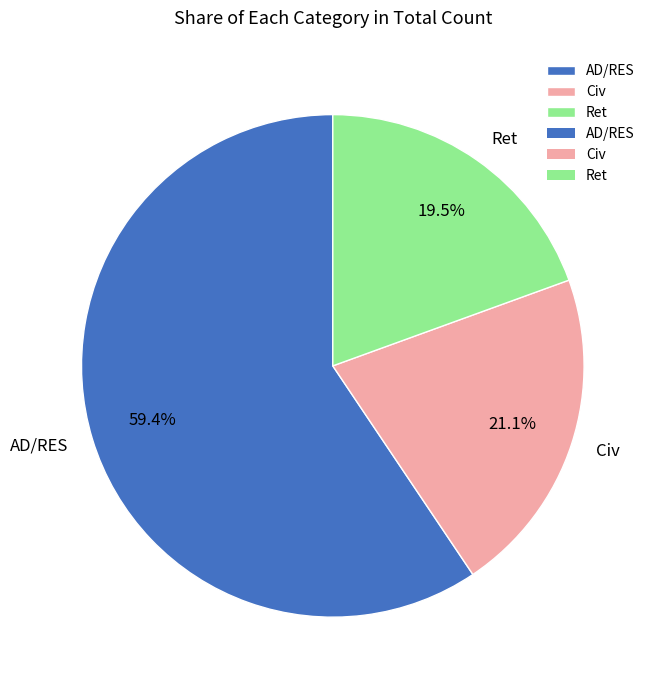

Which slice is the smallest?

Ret